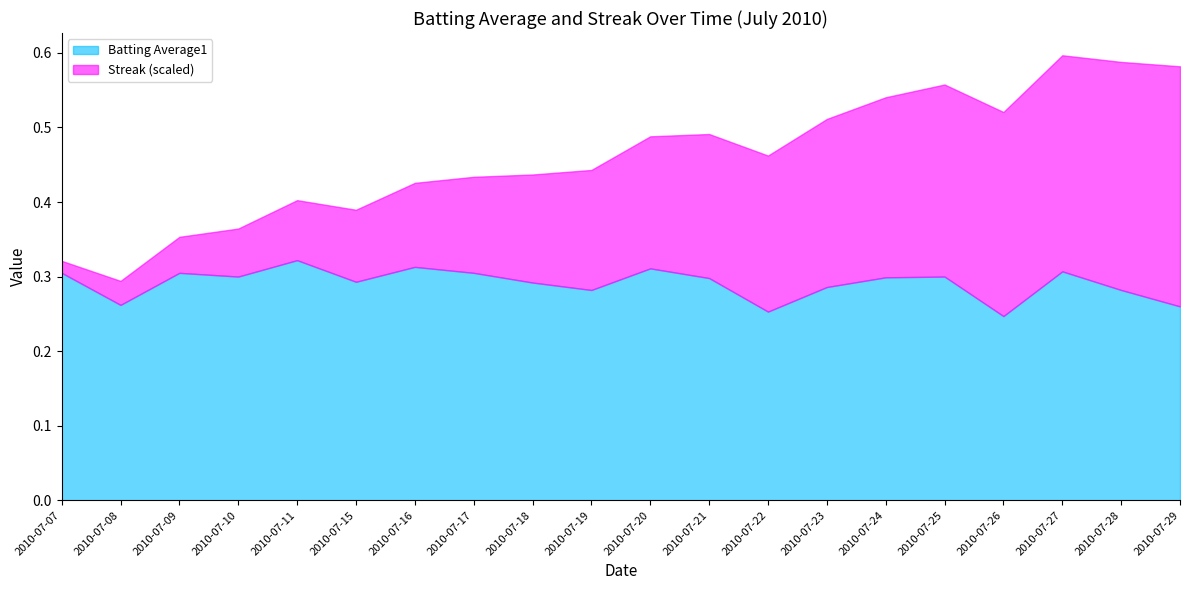

At 2010-07-27, list the series in order from smallest to largest.

Batting Average1, Streak